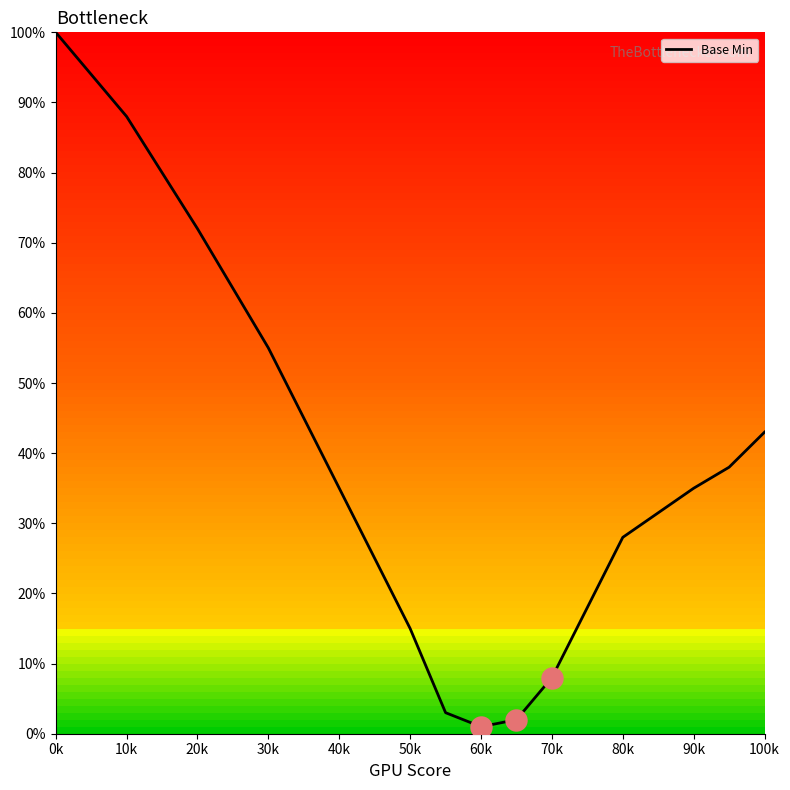

What is the maximum value shown in the chart?

100